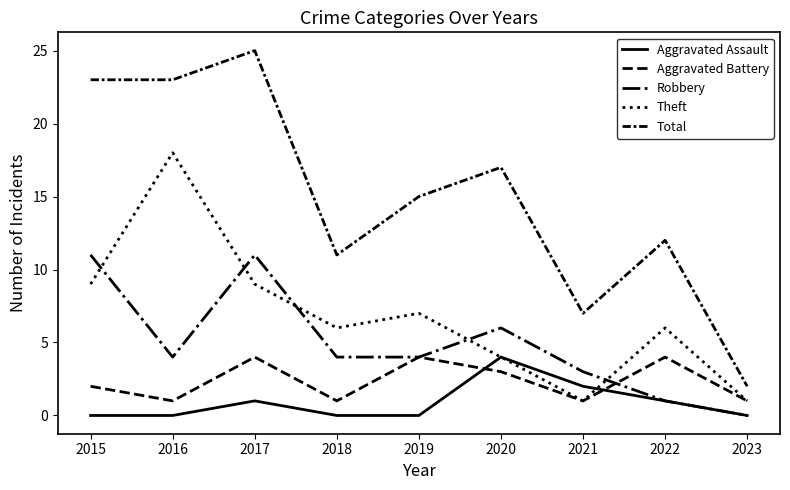

At which label is Aggravated Battery closest to 2?

2015